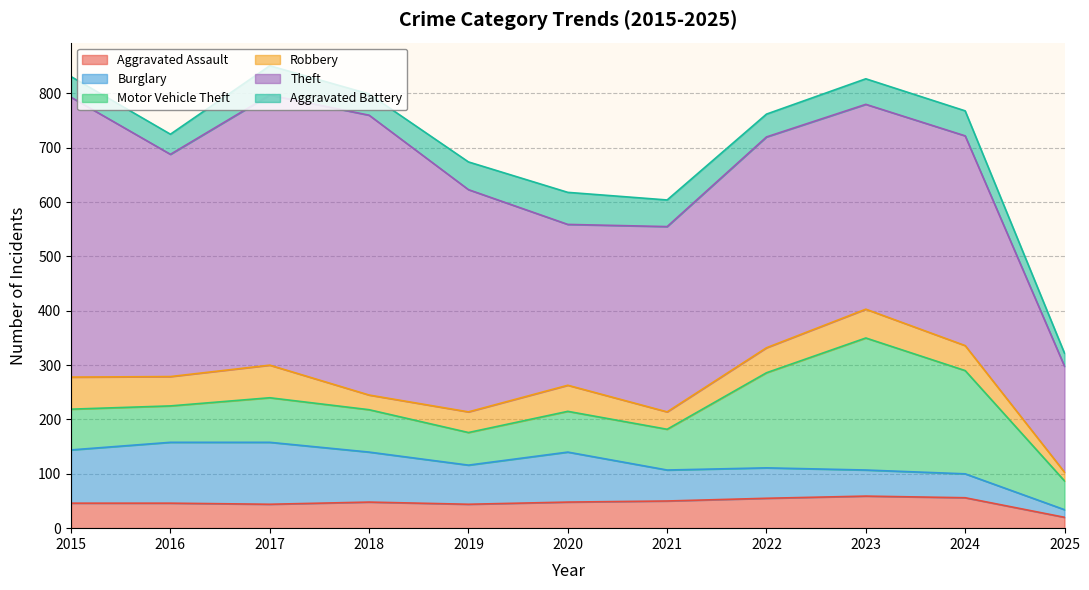

At which label does Aggravated Assault reach its minimum?

2025